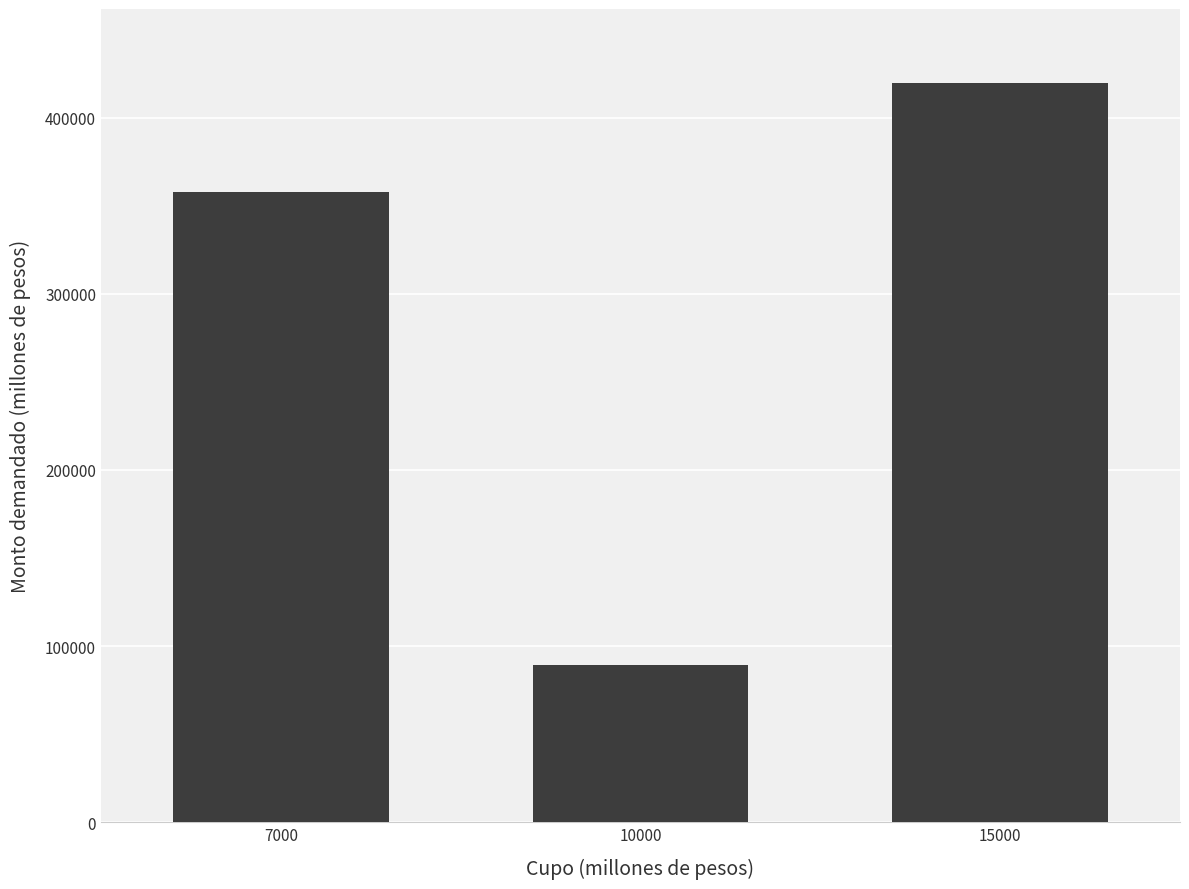

What is the value of the 1st bar from the left?

358010